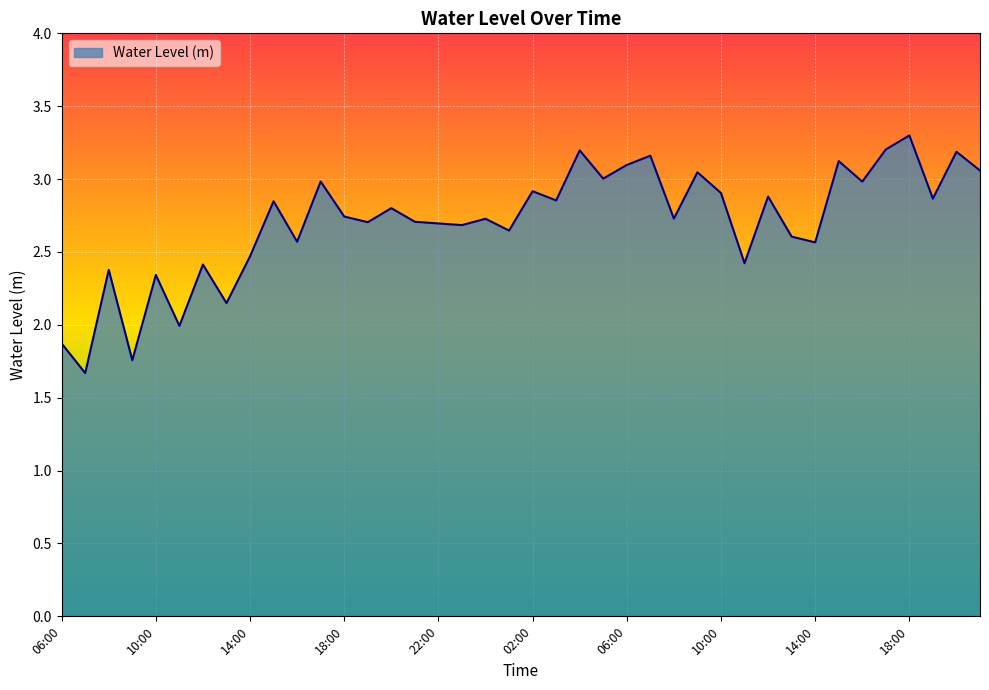

What is the difference between the maximum and minimum values?

1.6